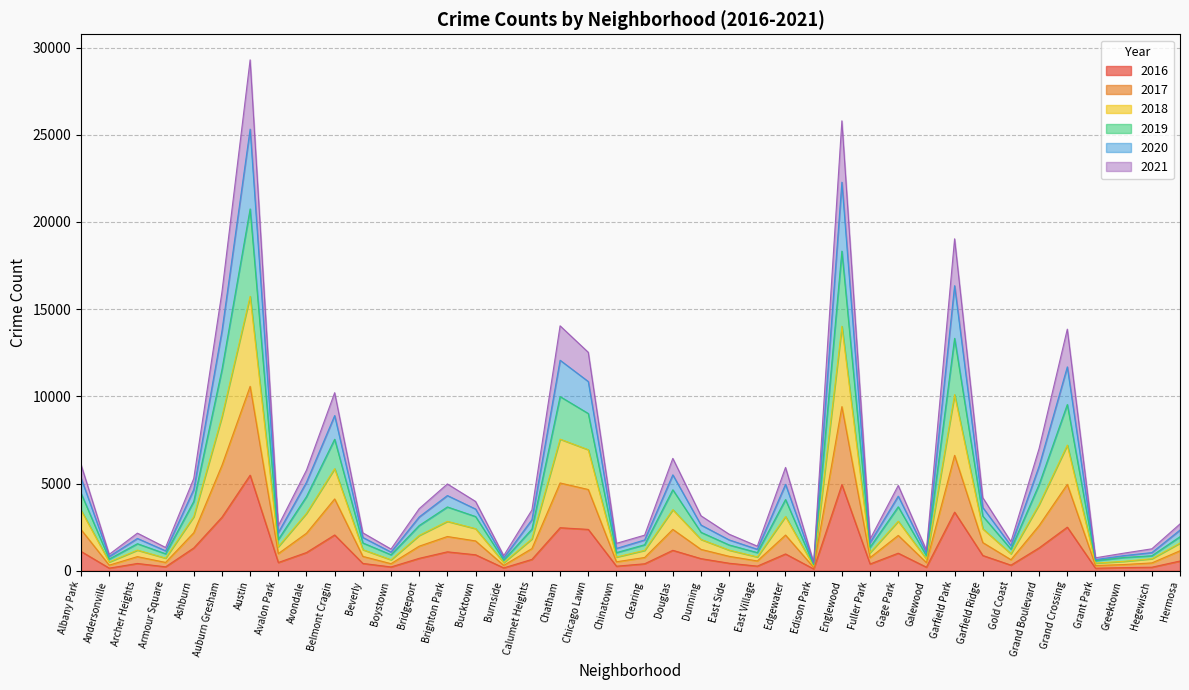

At Chinatown, list the series in order from smallest to largest.

2016, 2017, 2020, 2018, 2021, 2019